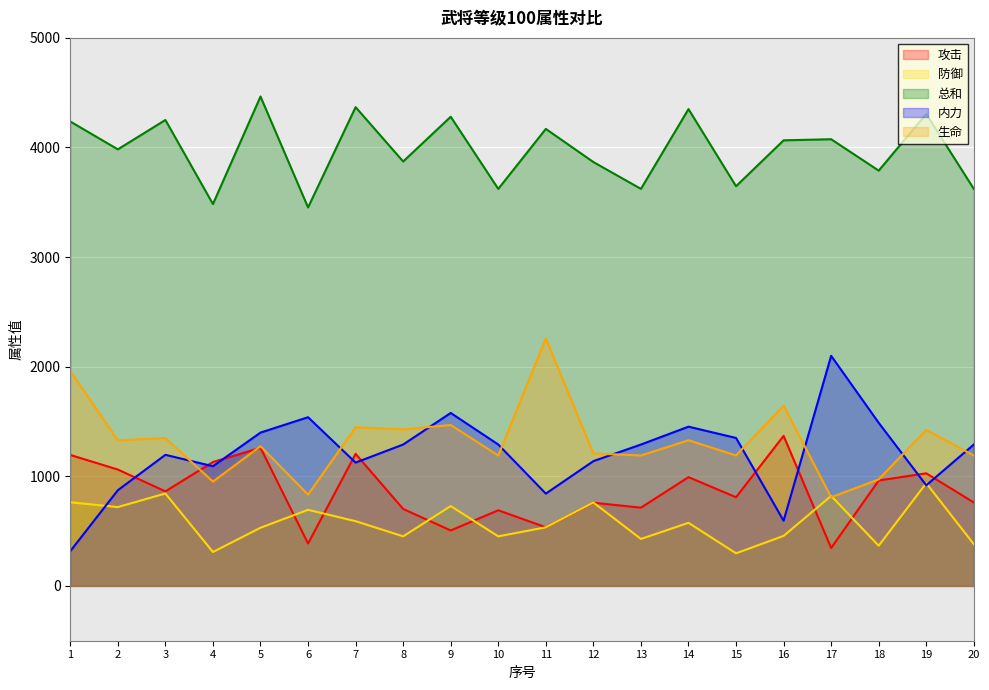

How many intersections are there between 生命 and 攻击?

2